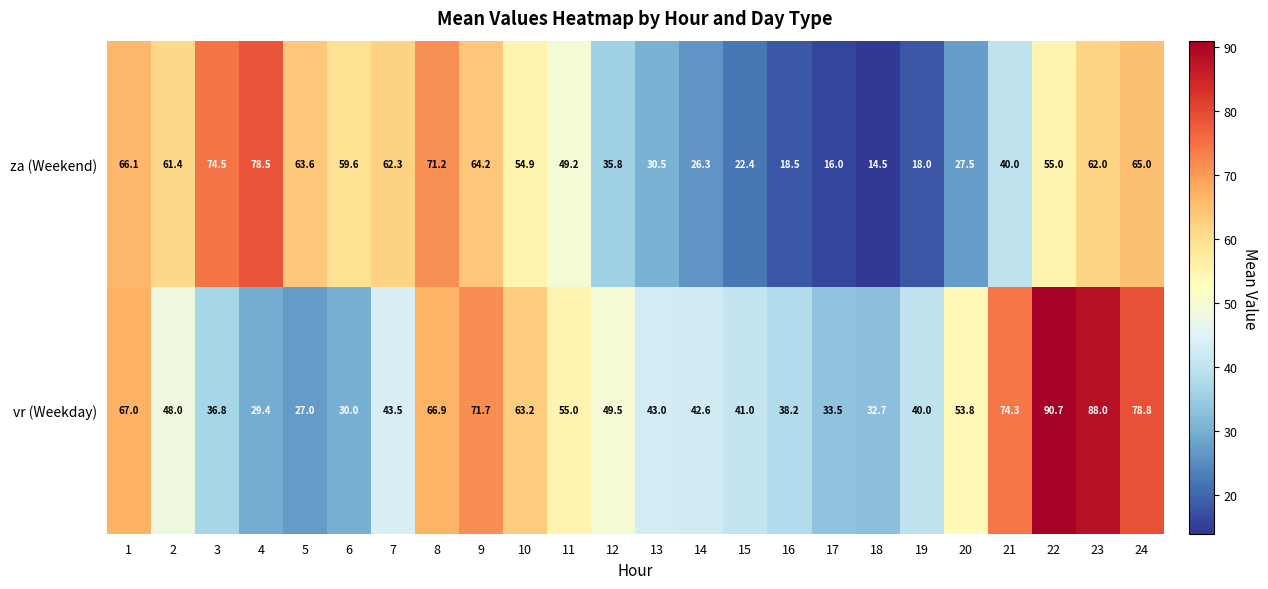

Is it true that za (Weekend) equals 110.8 at 24?

False